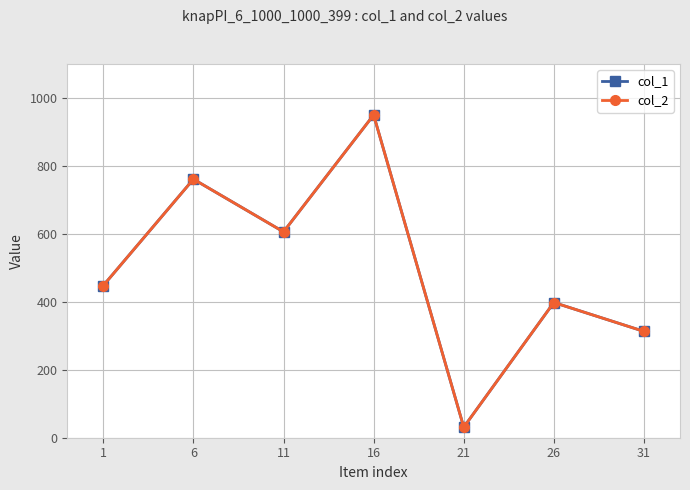

Reading left to right, list all the values displayed in this chart.

col_1: 1=448	6=761	11=606	16=950	21=31	26=398	31=313
col_2: 1=448	6=761	11=606	16=950	21=31	26=398	31=313